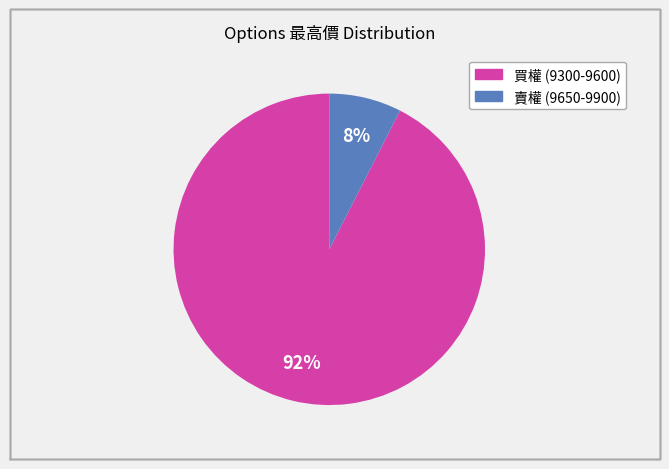

Is there a majority slice in this chart?

Yes